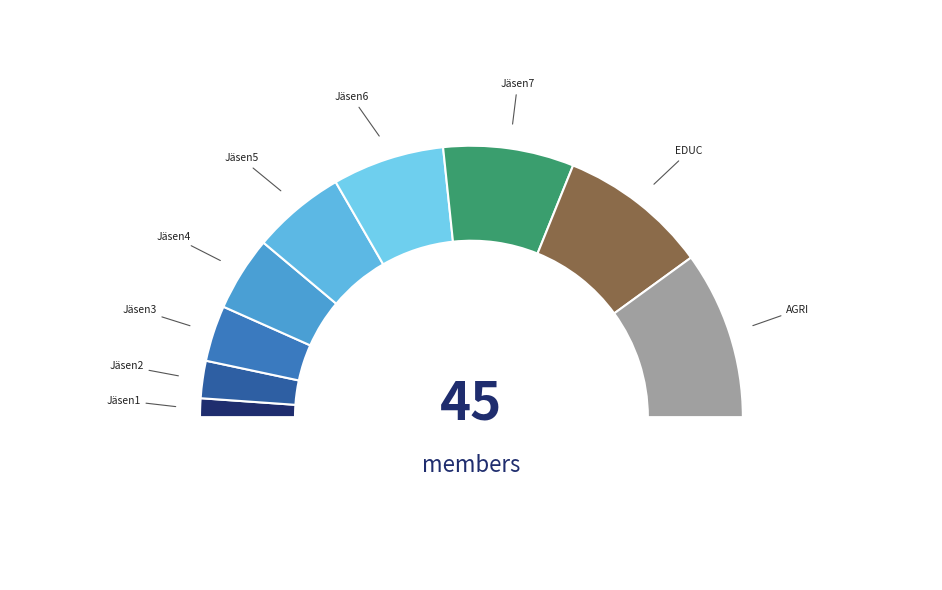

How many slices are in this pie chart?

9